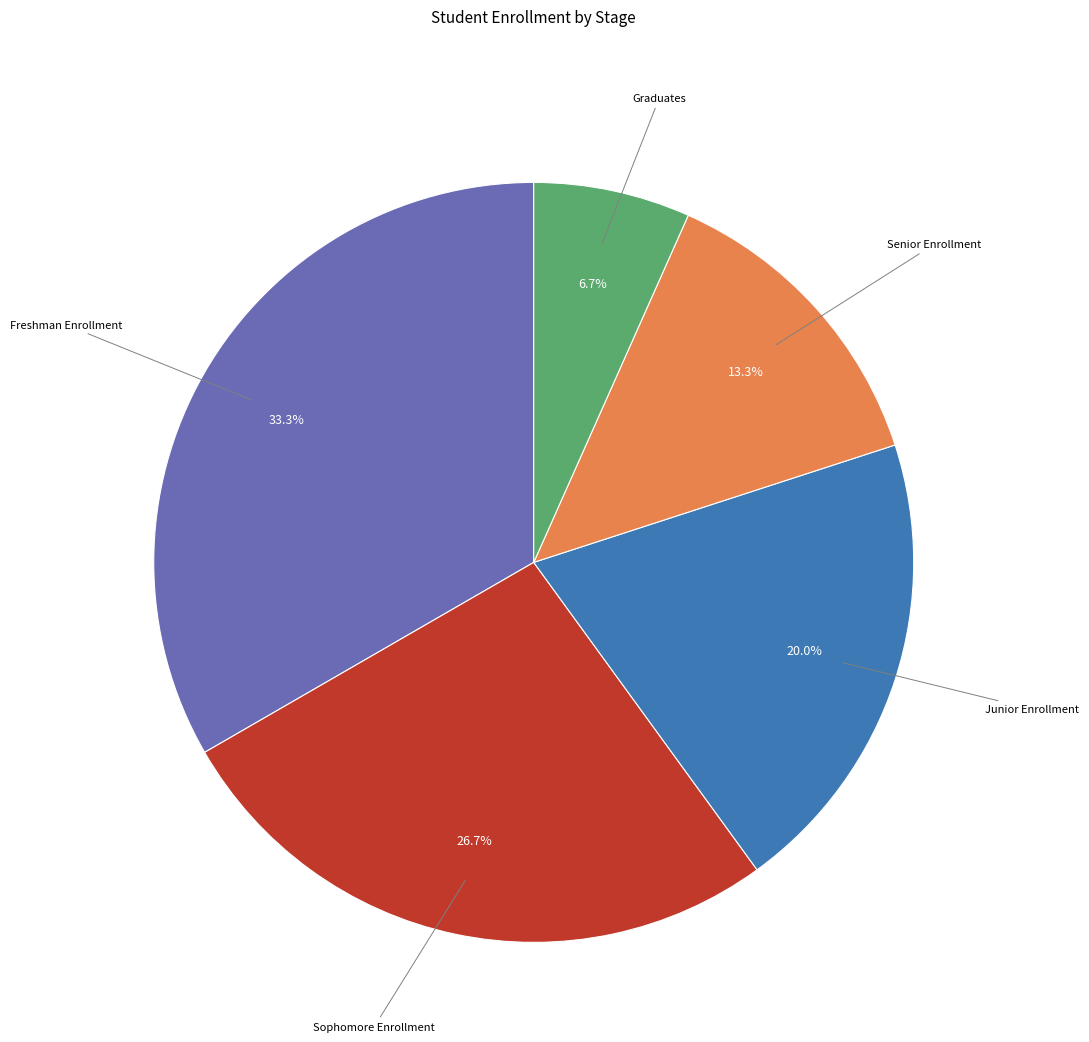

Count the number of slices in the pie.

5